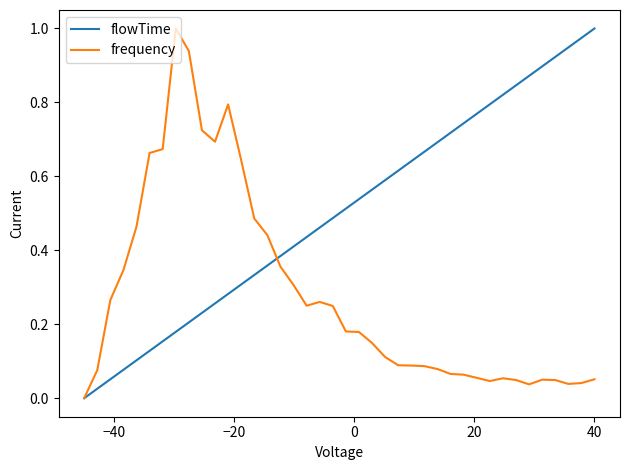

List the series in order of their overall mean, lowest first.

frequency, flowTime